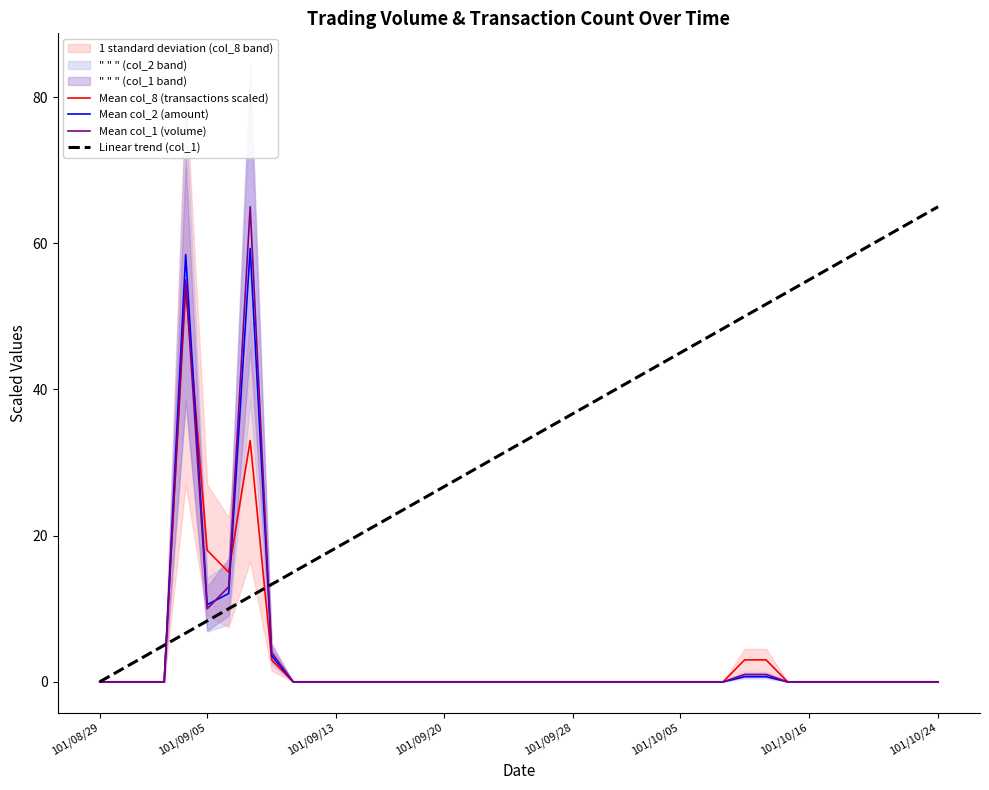

How many times do Mean col_8 (transactions scaled) and Mean col_2 (amount) cross each other?

2